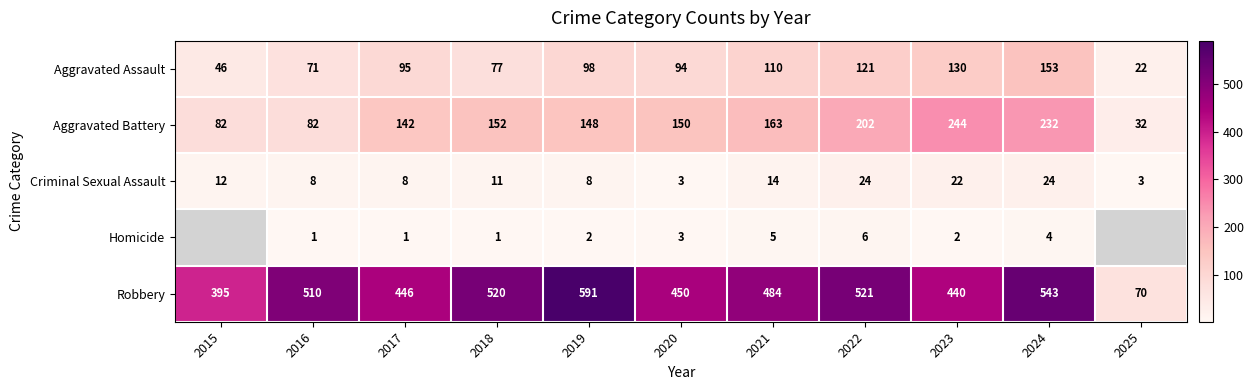

Is the value of Robbery at 2017 greater than the value of Homicide at 2019?

Yes